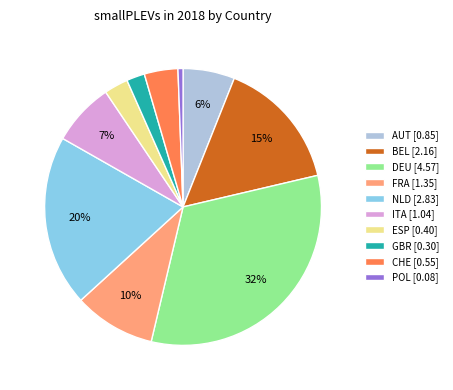

Does any single category account for the majority?

No